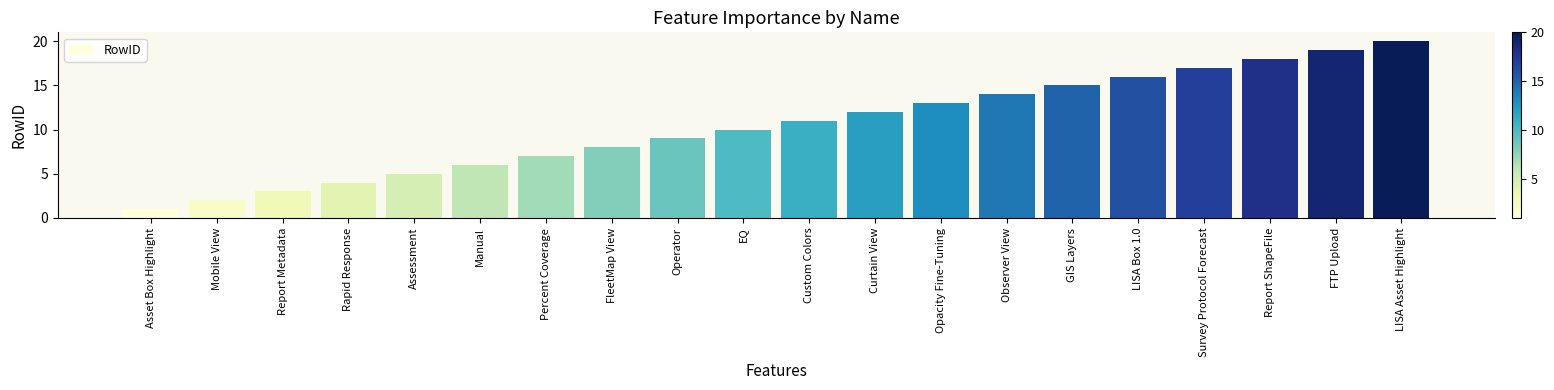

At which label is the value closest to 10?

EQ